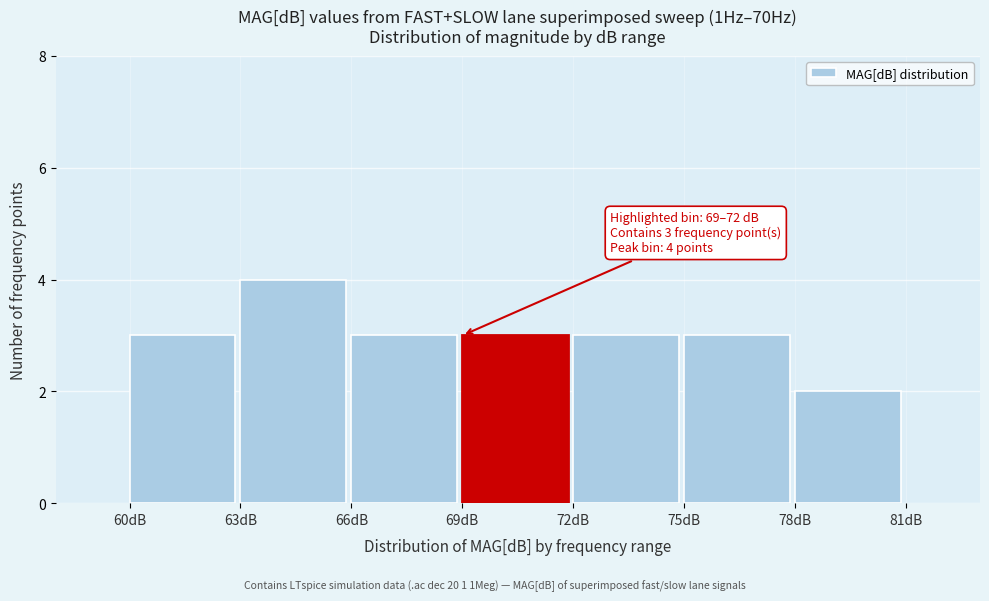

Which range on the x-axis has the tallest bar?

63 to 66